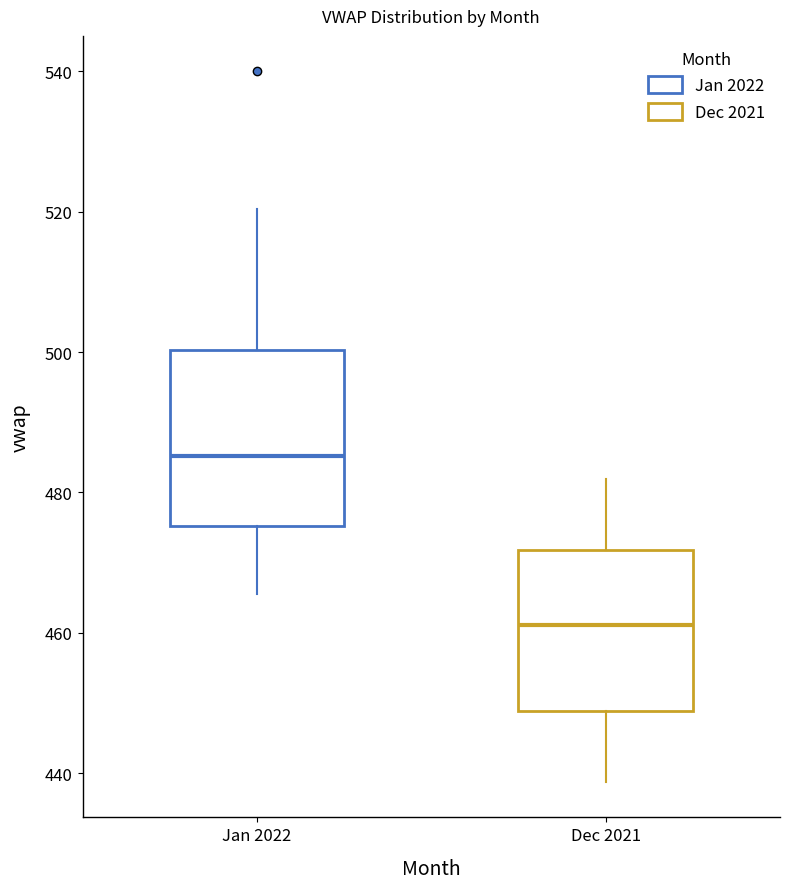

Where is the upper edge of the box for Jan 2022 on the y-axis? The values are not printed on the chart, so give them approximately, as read against the axis.

500